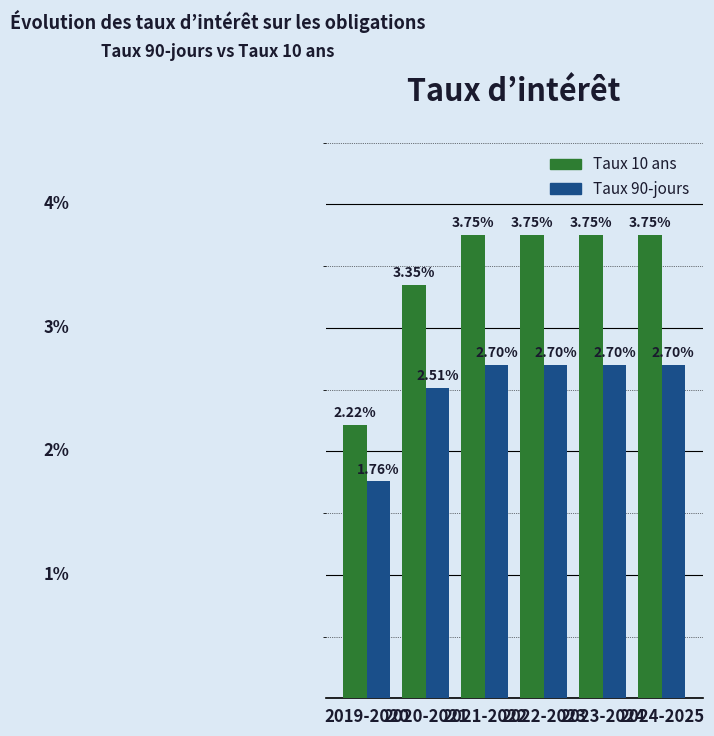

Which series has the largest range (max minus min)?

Taux 10 ans